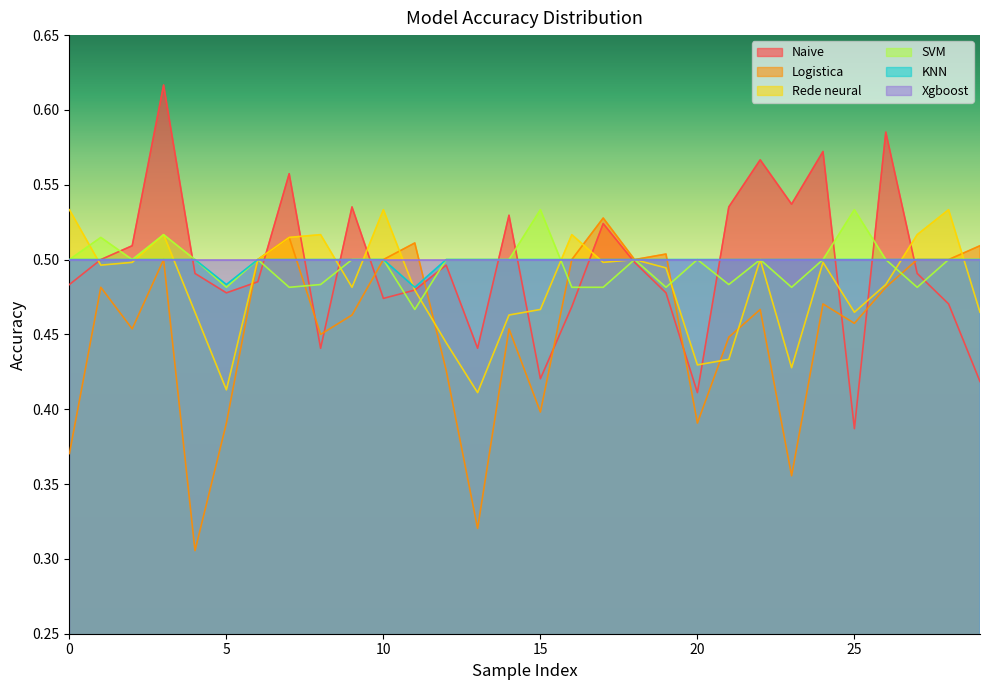

Which series has the largest range (max minus min)?

Naive